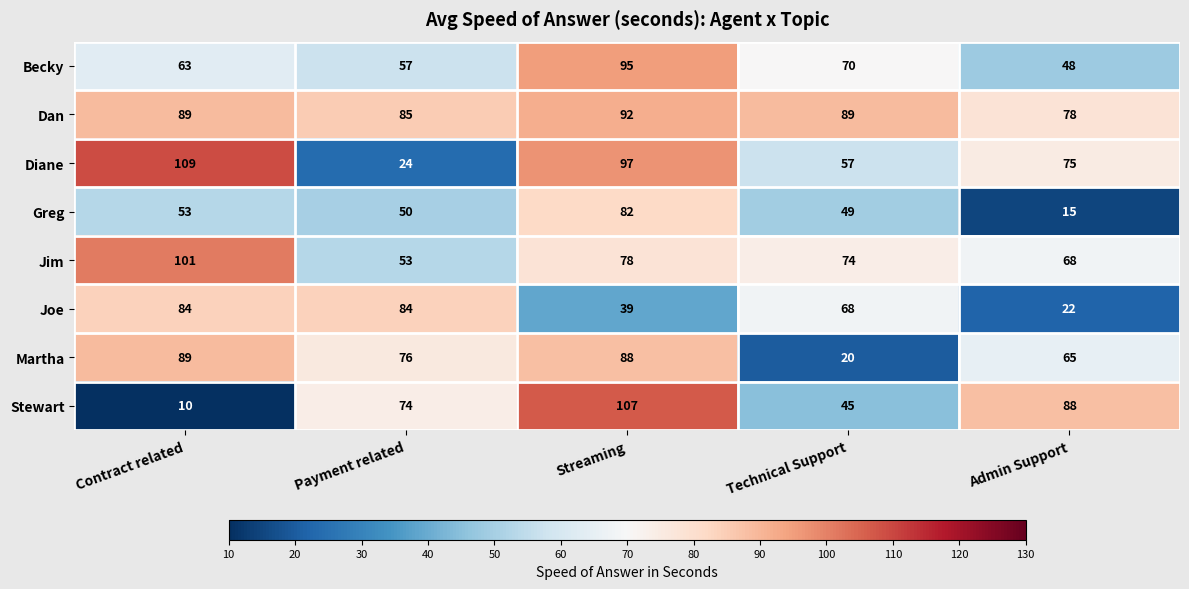

The Martha series shows 89 at Contract related. True or false?

True